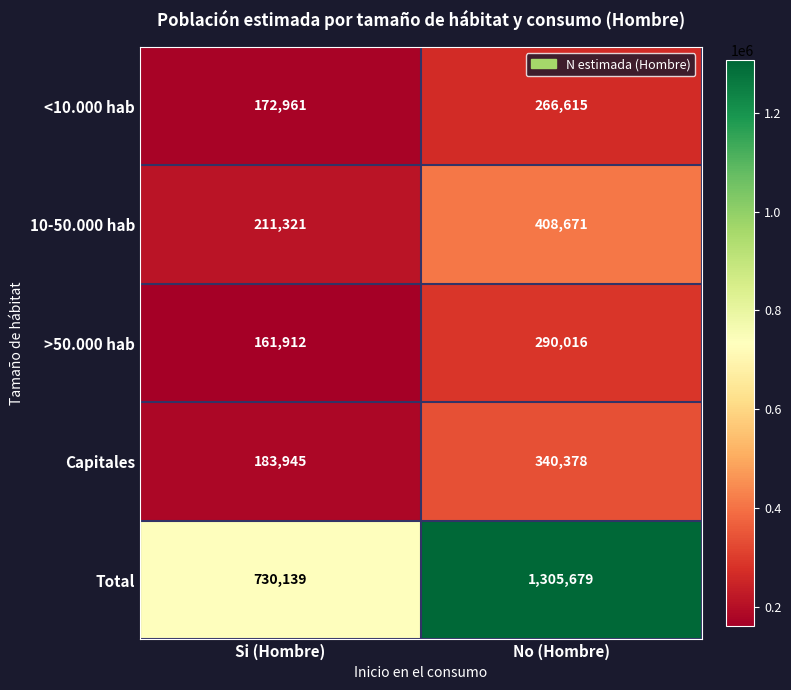

How many distinct data groups are displayed?

5